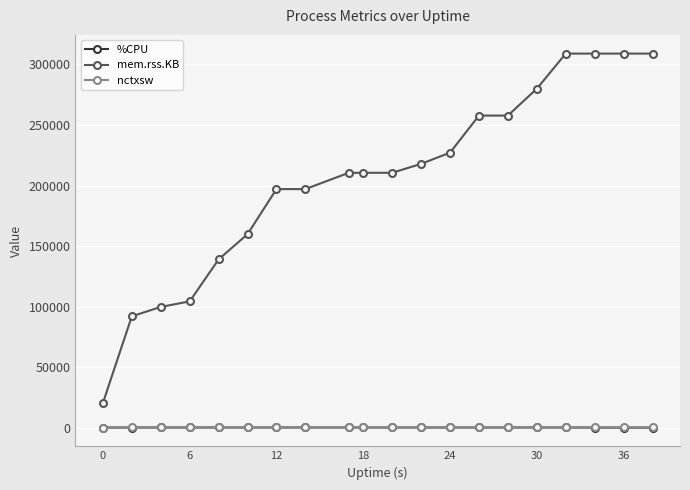

What is the difference between the second highest and minimum values in the nctxsw series?

150.0